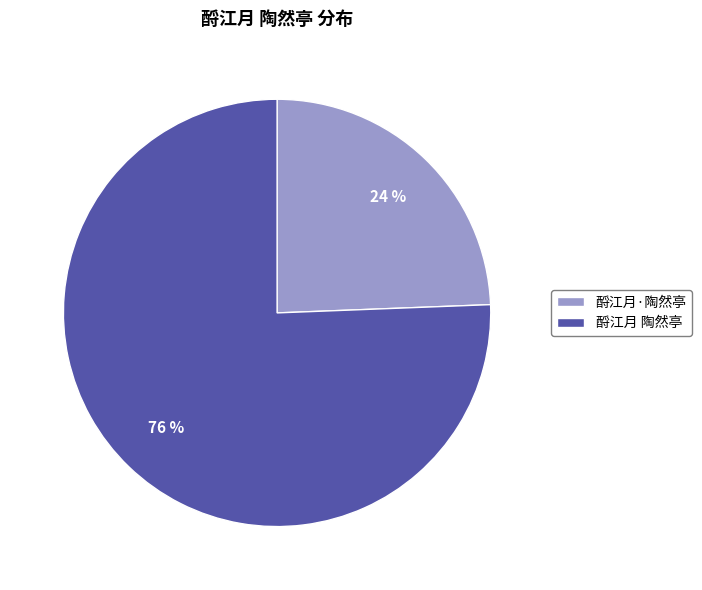

What is the largest slice in the pie chart?

酹江月 陶然亭